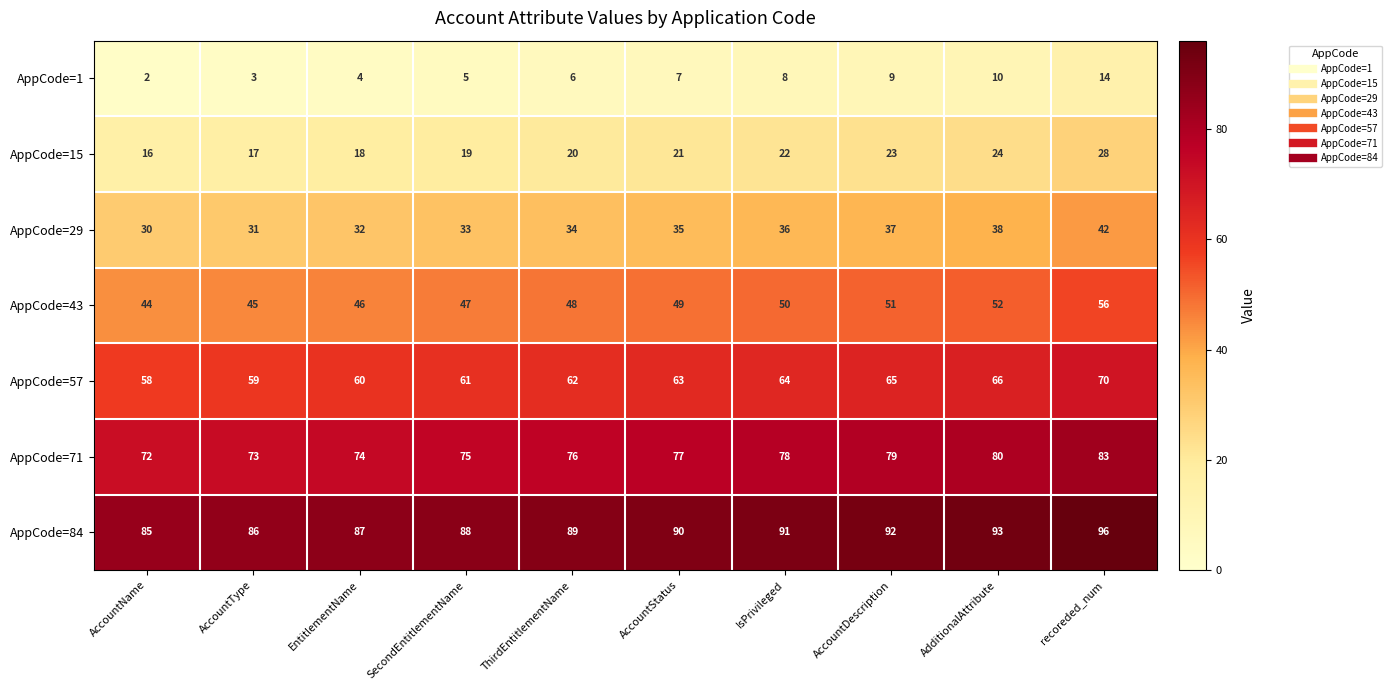

Which series has the largest total across all categories?

AppCode=84